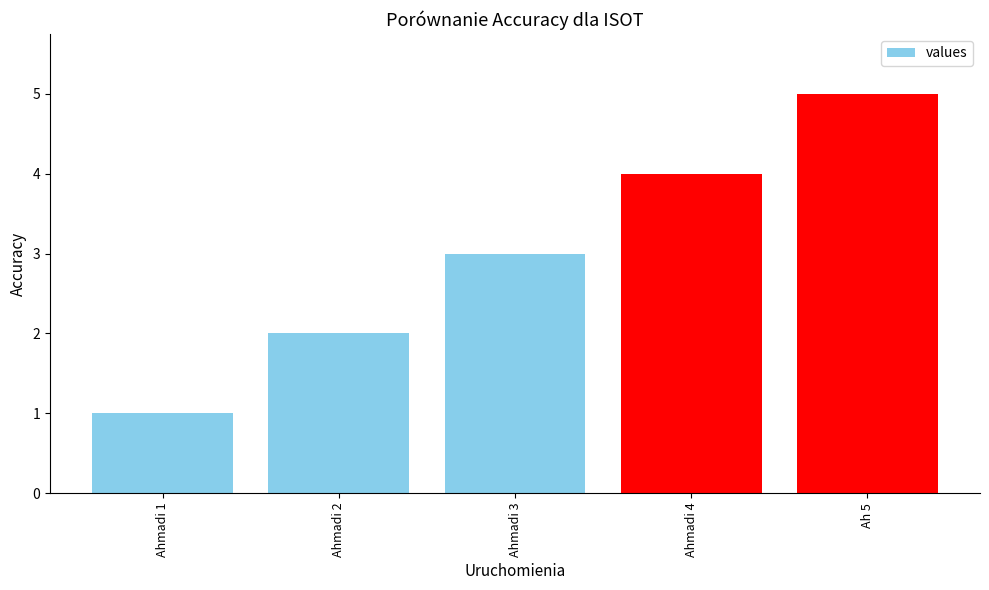

Between Ahmadi 4 and Ahmadi 3, which is larger?

Ahmadi 4